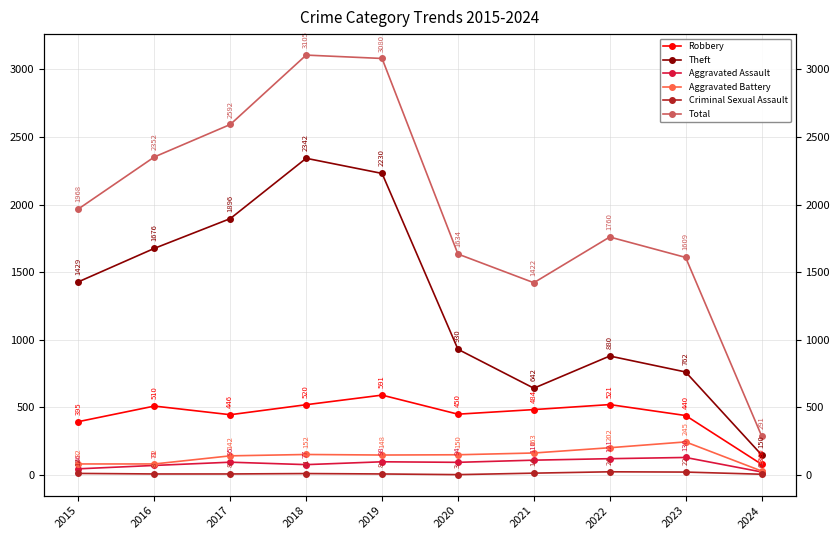

List the series in order of their peak value, lowest first.

Criminal Sexual Assault, Aggravated Assault, Aggravated Battery, Robbery, Theft, Total